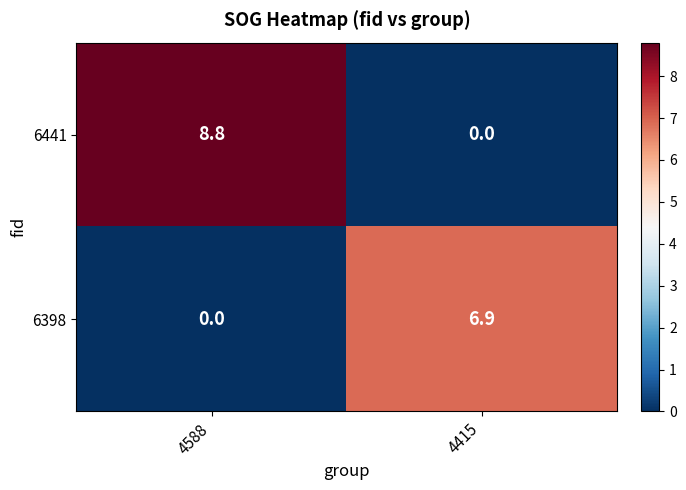

Rank the series by their maximum value, from highest to lowest.

6441, 6398